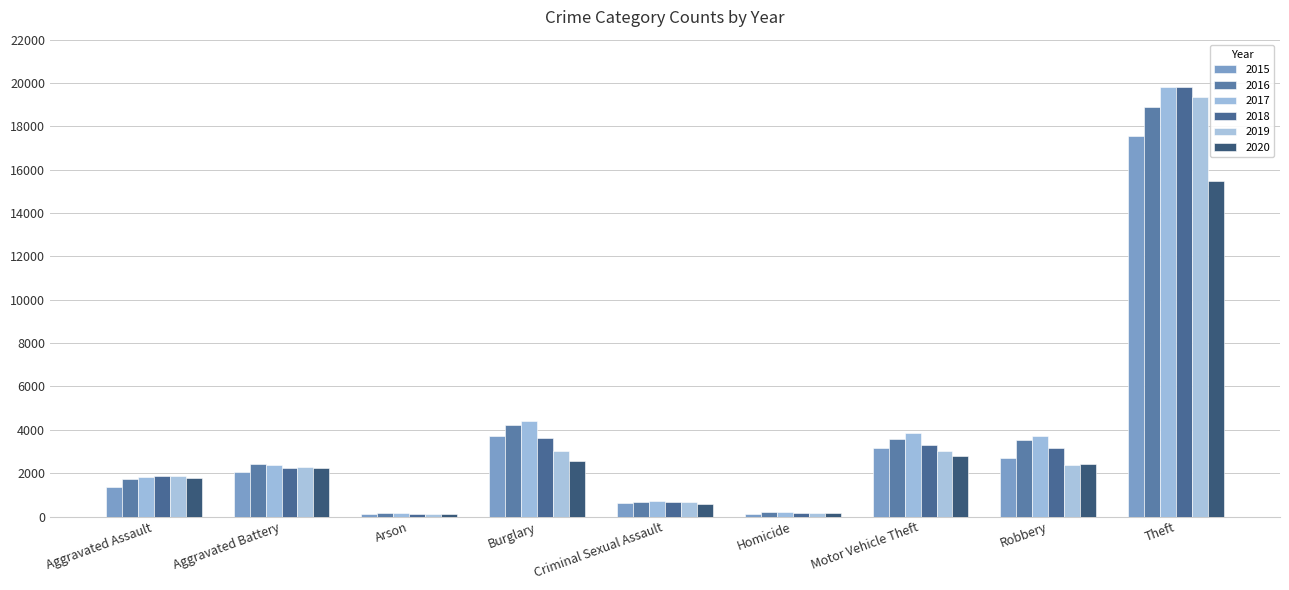

Reading left to right, list all the values displayed in this chart.

2015: Aggravated Assault=1372	Aggravated Battery=2036	Arson=130	Burglary=3731	Criminal Sexual Assault=611	Homicide=129	Motor Vehicle Theft=3153	Robbery=2693	Theft=17550
2016: Aggravated Assault=1735	Aggravated Battery=2419	Arson=165	Burglary=4233	Criminal Sexual Assault=651	Homicide=202	Motor Vehicle Theft=3556	Robbery=3531	Theft=18891
2017: Aggravated Assault=1825	Aggravated Battery=2359	Arson=159	Burglary=4415	Criminal Sexual Assault=735	Homicide=201	Motor Vehicle Theft=3860	Robbery=3710	Theft=19827
2018: Aggravated Assault=1891	Aggravated Battery=2227	Arson=103	Burglary=3601	Criminal Sexual Assault=665	Homicide=168	Motor Vehicle Theft=3302	Robbery=3143	Theft=19821
2019: Aggravated Assault=1888	Aggravated Battery=2303	Arson=116	Burglary=3020	Criminal Sexual Assault=669	Homicide=152	Motor Vehicle Theft=3017	Robbery=2387	Theft=19333
2020: Aggravated Assault=1791	Aggravated Battery=2237	Arson=120	Burglary=2583	Criminal Sexual Assault=569	Homicide=180	Motor Vehicle Theft=2775	Robbery=2417	Theft=15487